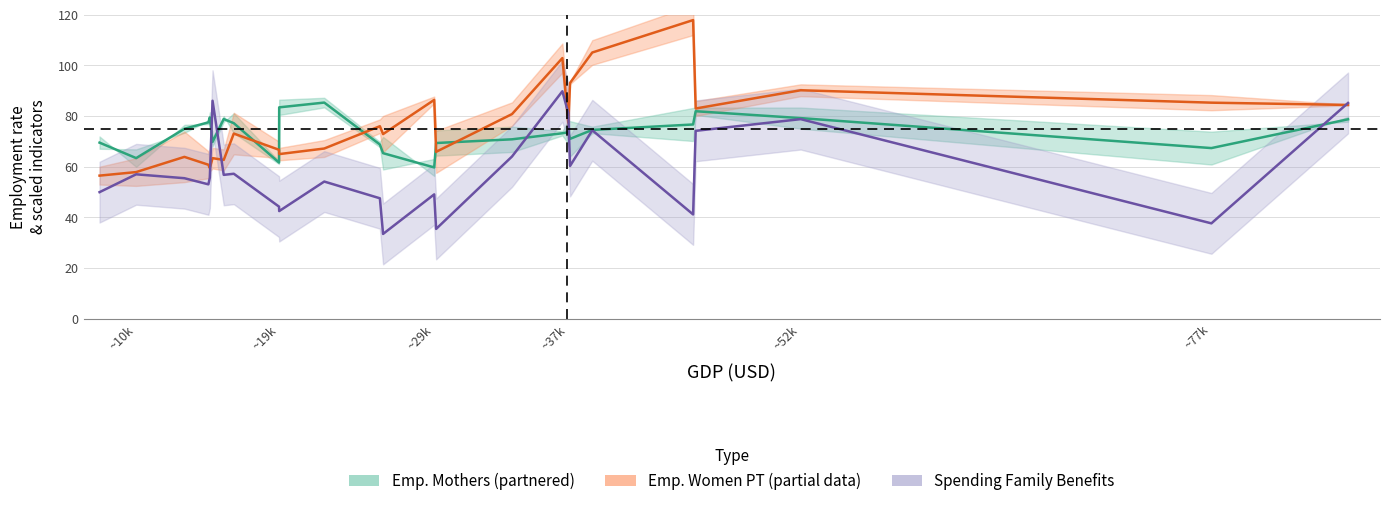

Does the chart have visible grid lines?

Yes